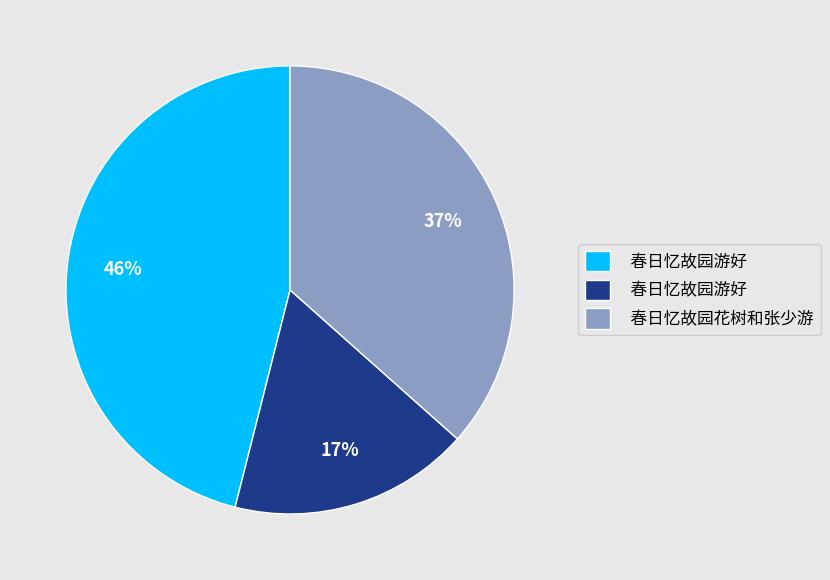

How many slices are in this pie chart?

3